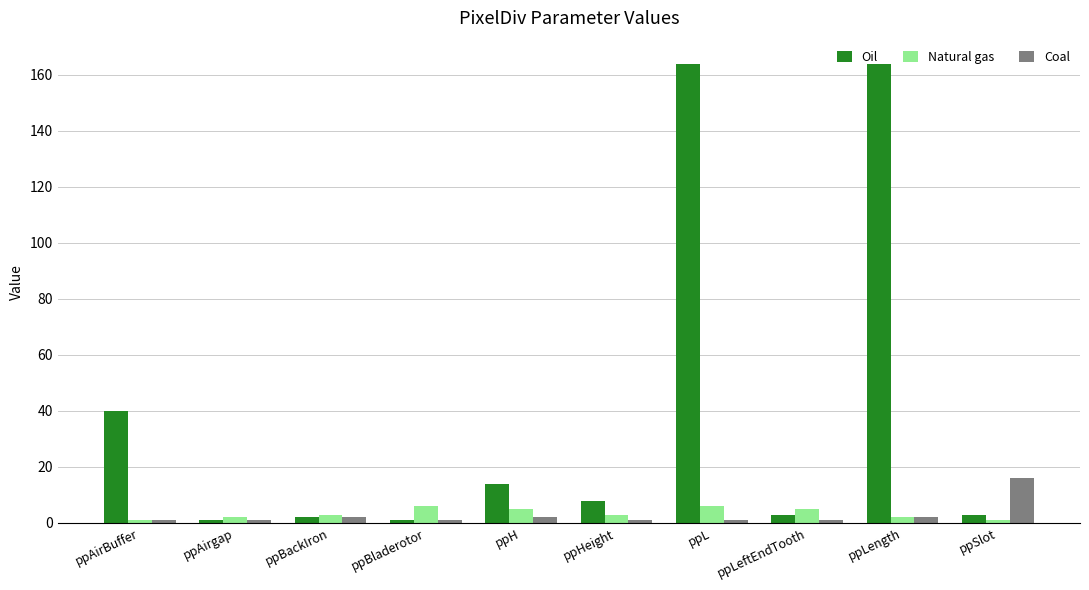

What is the greatest value displayed?

164